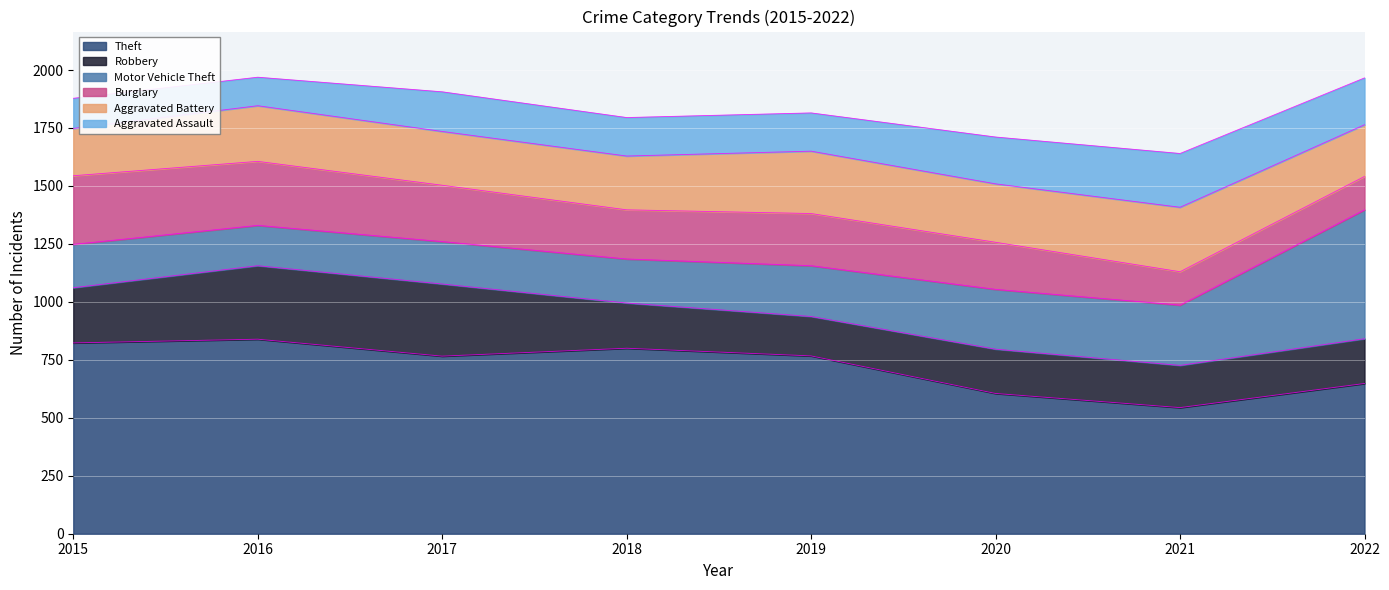

What is the value of the Robbery point at the 4th from the left?

195